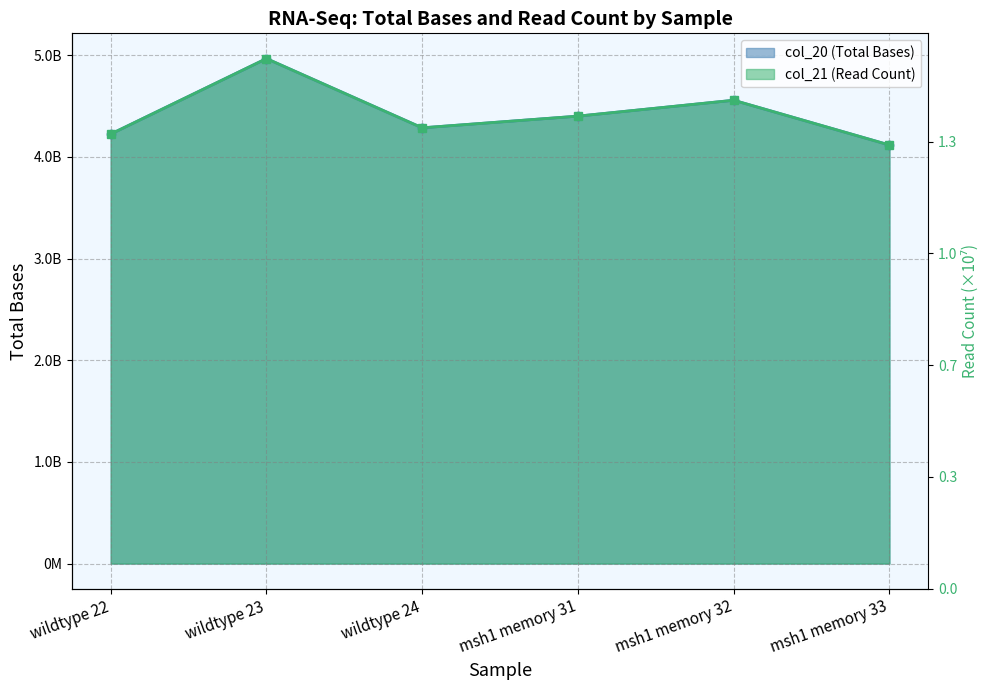

What is the label of the 2nd point from the left?

wildtype 23